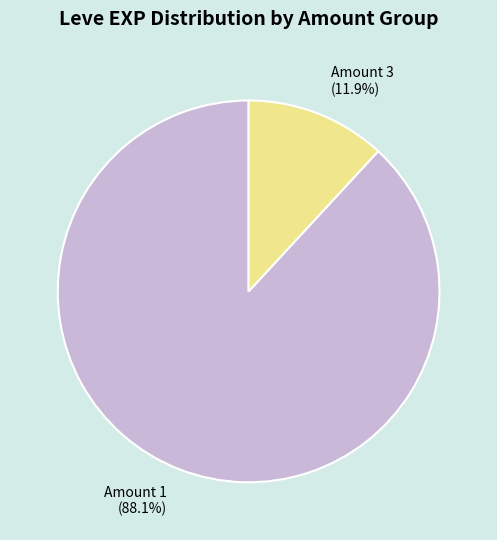

Count the number of slices in the pie.

2